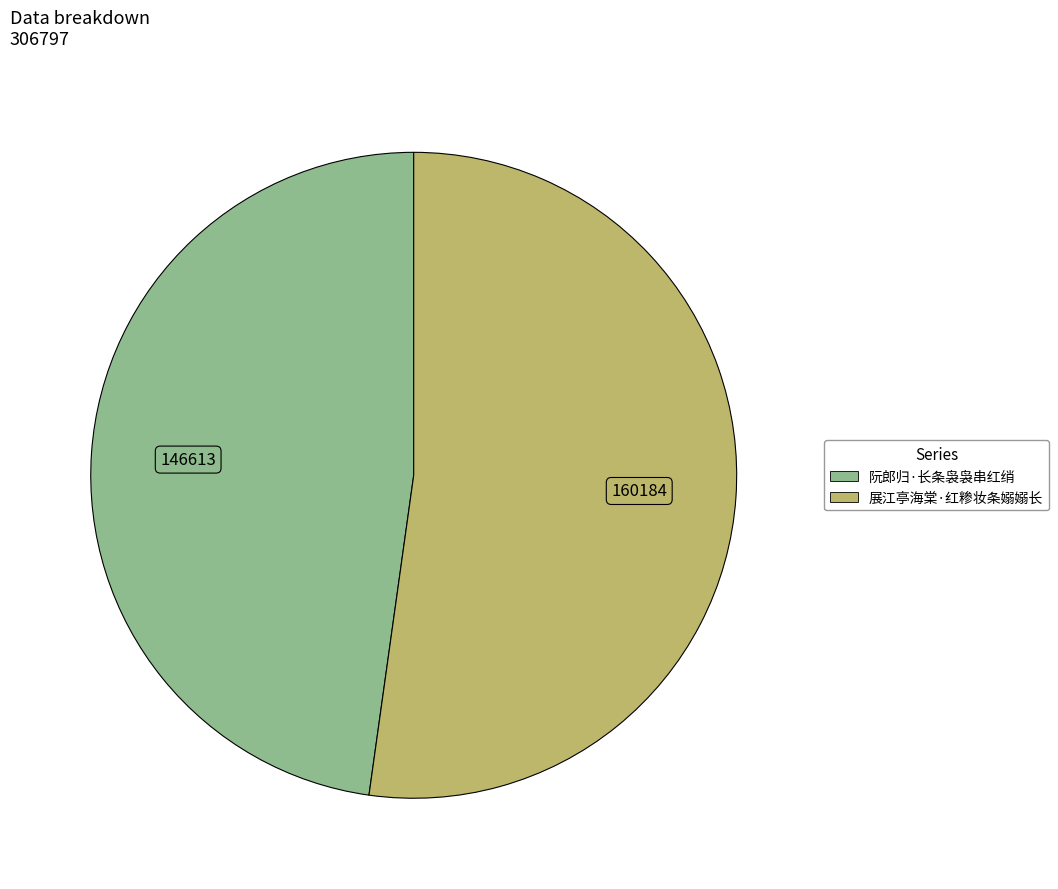

What is the ratio of the value at 展江亭海棠·红糁妆条嫋嫋长 to the value at 阮郎归·长条袅袅串红绡?

1.1